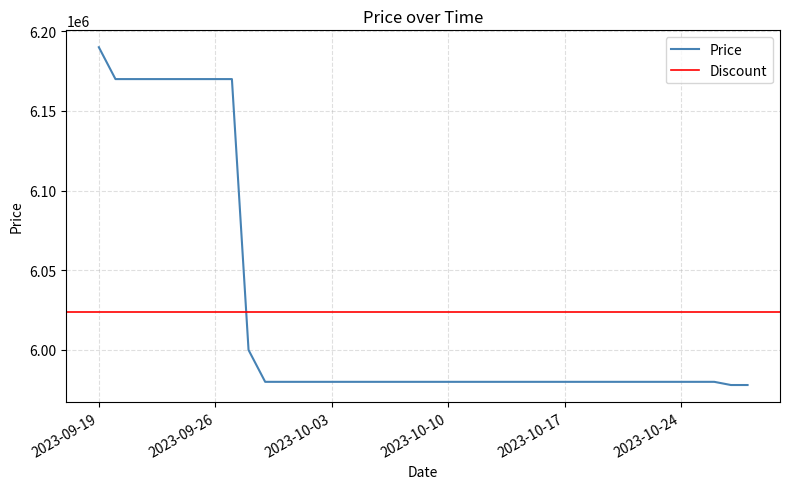

Reading left to right, what are all the values shown in this chart?

2023-09-19=6190000	2023-09-20=6170000	2023-09-21=6170000	2023-09-22=6170000	2023-09-23=6170000	2023-09-24=6170000	2023-09-25=6170000	2023-09-26=6170000	2023-09-27=6170000	2023-09-28=6000000	2023-09-29=5980000	2023-09-30=5980000	2023-10-01=5980000	2023-10-02=5980000	2023-10-03=5980000	2023-10-04=5980000	2023-10-05=5980000	2023-10-06=5980000	2023-10-07=5980000	2023-10-08=5980000	2023-10-09=5980000	2023-10-10=5980000	2023-10-11=5980000	2023-10-12=5980000	2023-10-13=5980000	2023-10-14=5980000	2023-10-15=5980000	2023-10-16=5980000	2023-10-17=5980000	2023-10-18=5980000	2023-10-19=5980000	2023-10-20=5980000	2023-10-21=5980000	2023-10-22=5980000	2023-10-23=5980000	2023-10-24=5980000	2023-10-25=5980000	2023-10-26=5980000	2023-10-27=5978000	2023-10-28=5978000